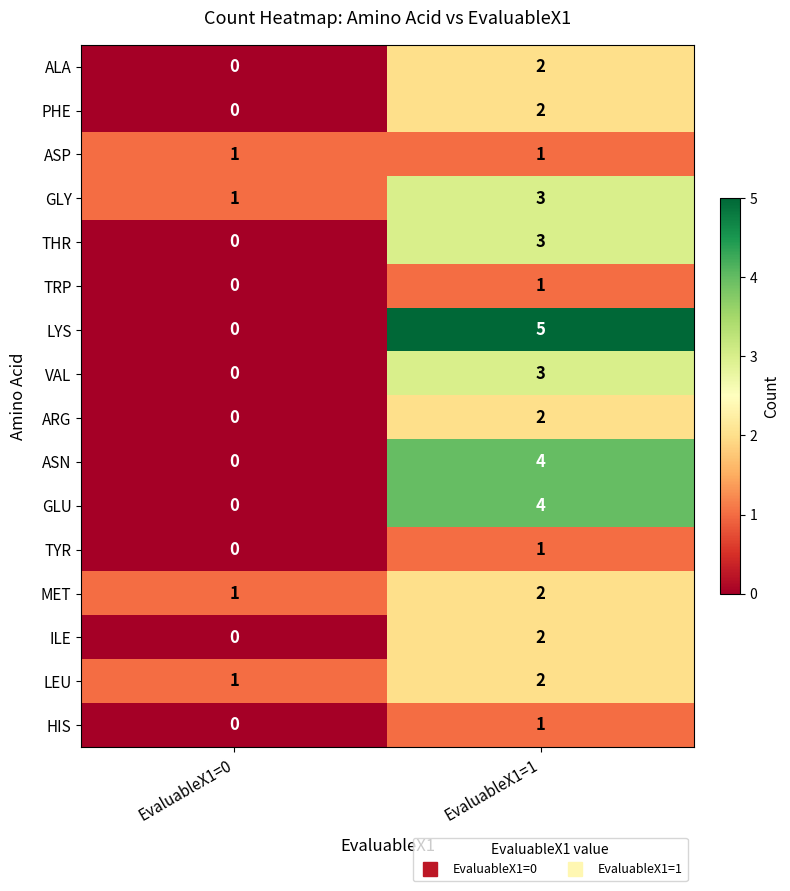

Which series has the widest spread of values?

LYS